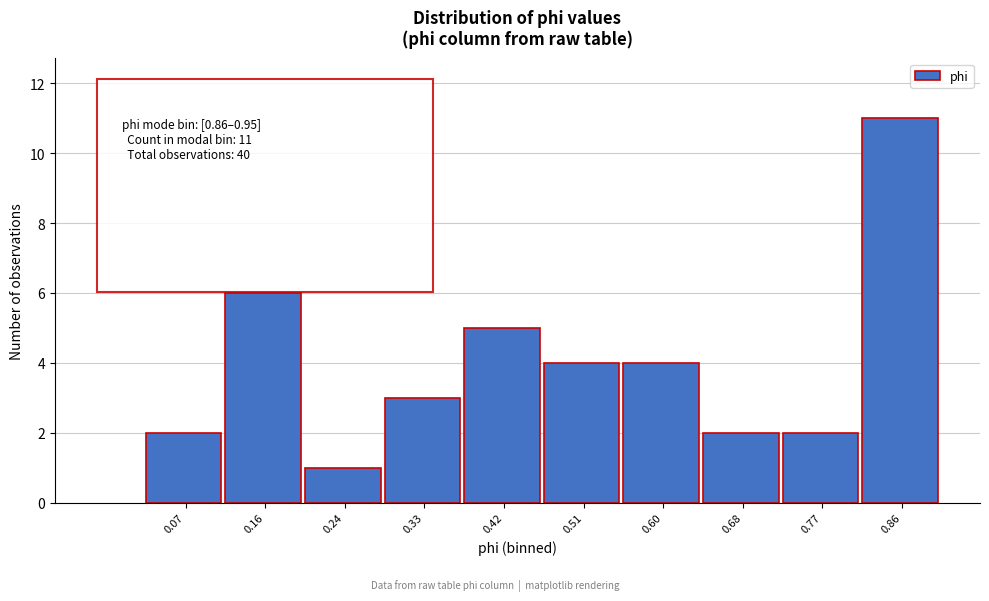

Reading left to right, transcribe all the data shown in this chart.

2	6	1	3	5	4	4	2	2	11